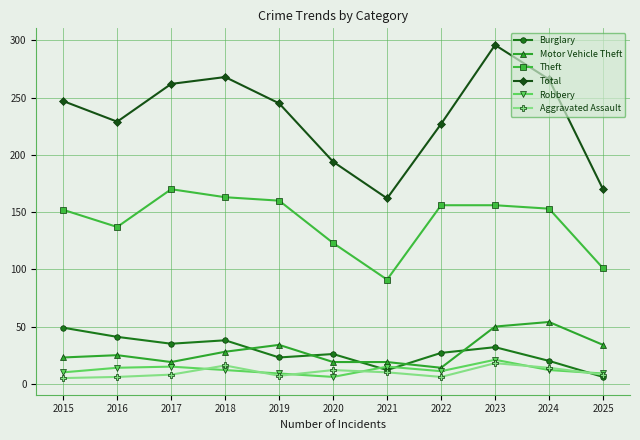

What is the spread (max minus min) of values at 2024?

254